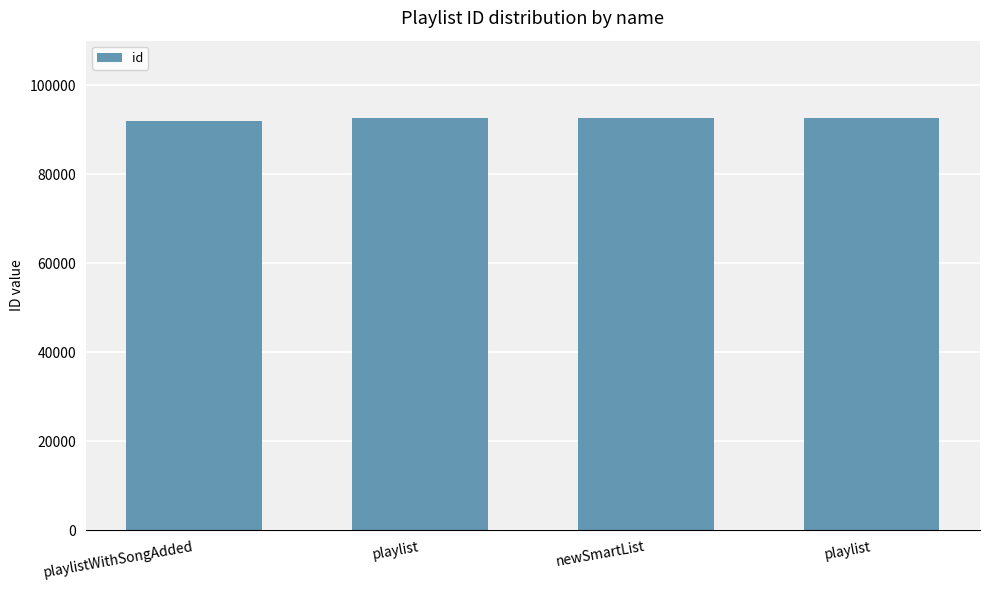

Rank the categories by value from lowest to highest.

playlistWithSongAdded, playlist, newSmartList, playlist